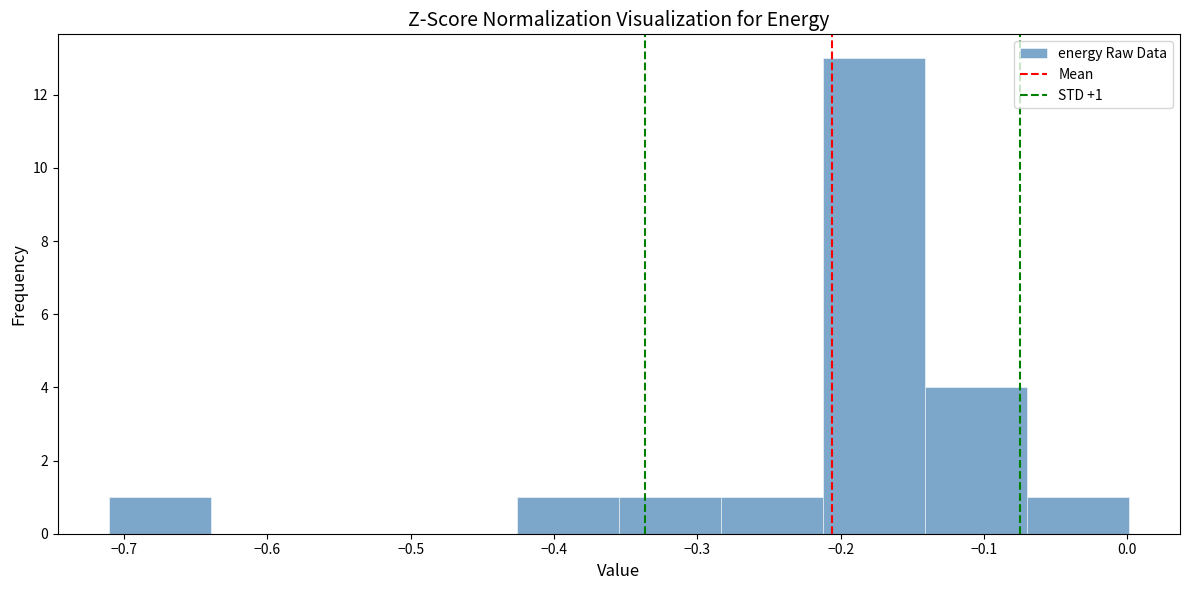

Over which range of the x-axis is the bar tallest?

-0.21 to -0.14